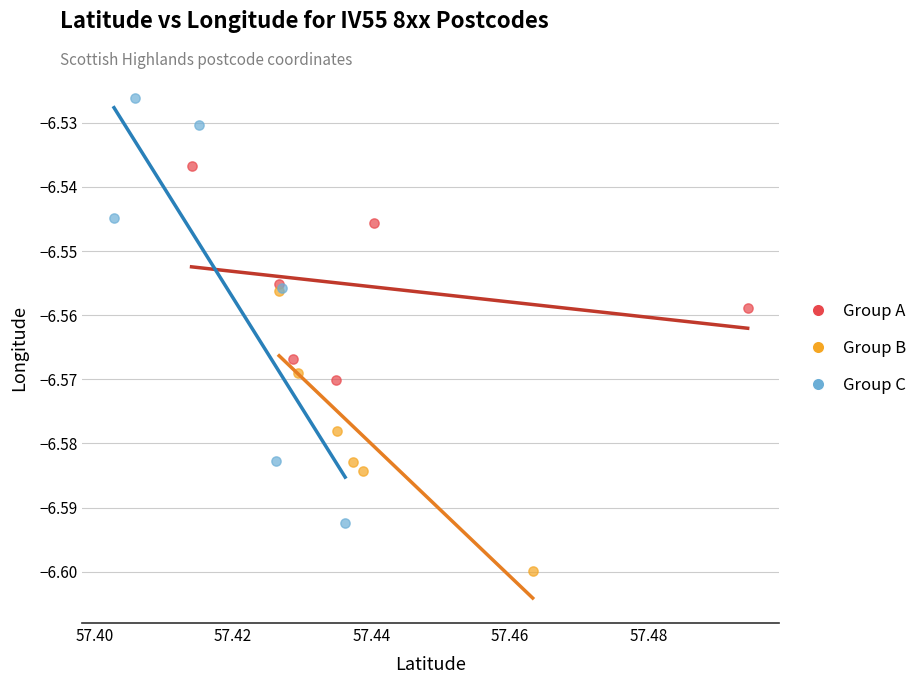

Which series contains the highest Y value?

Group C